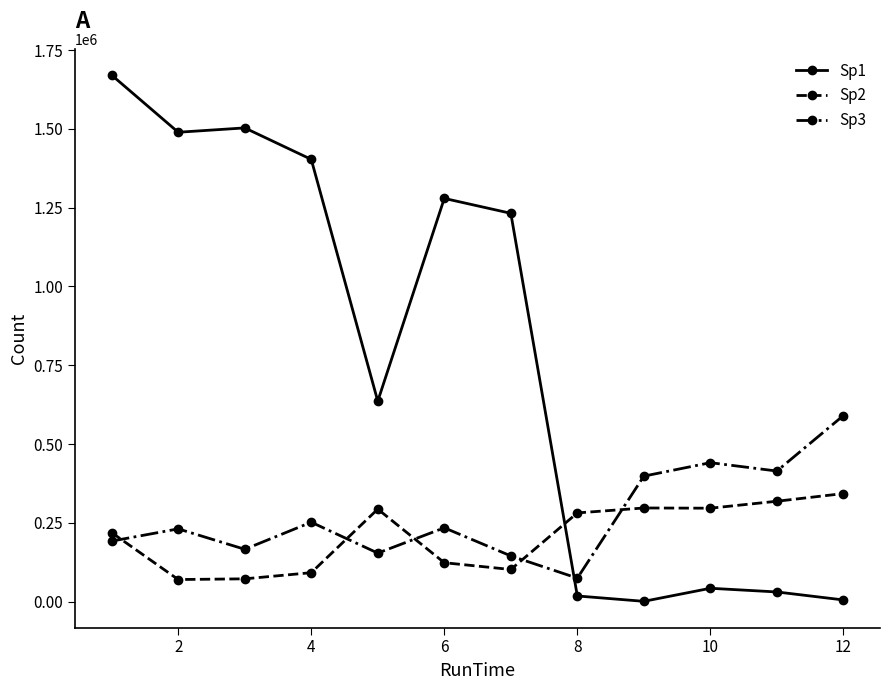

List the series in order of their peak value, highest first.

Sp1, Sp3, Sp2